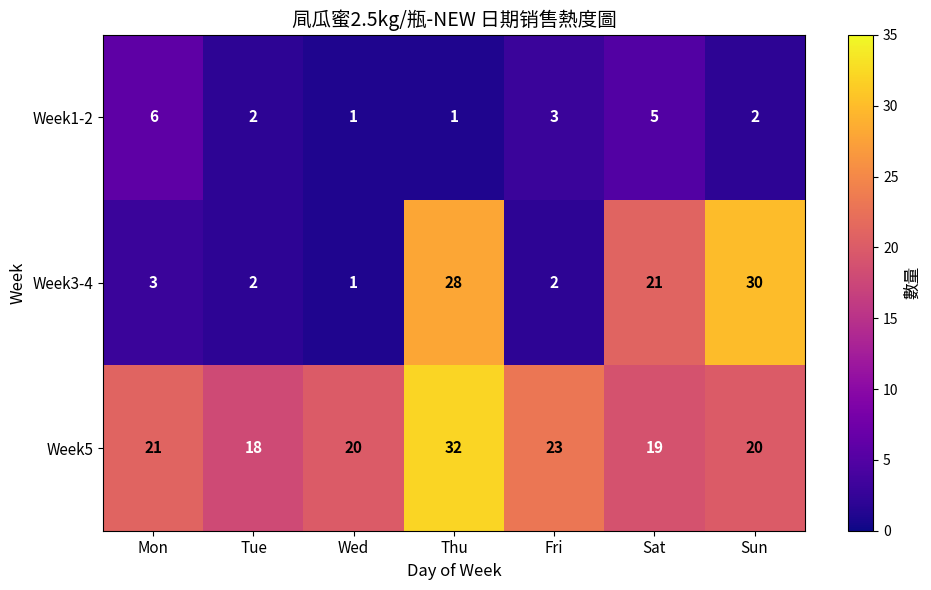

True or false: Week3-4 has a value of 1 at Wed.

True